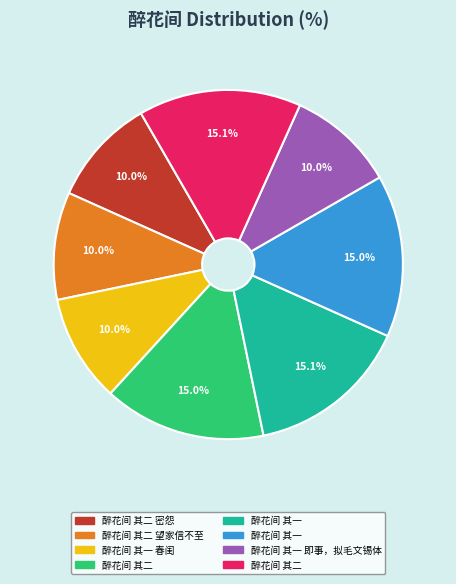

Is there a majority slice in this chart?

No